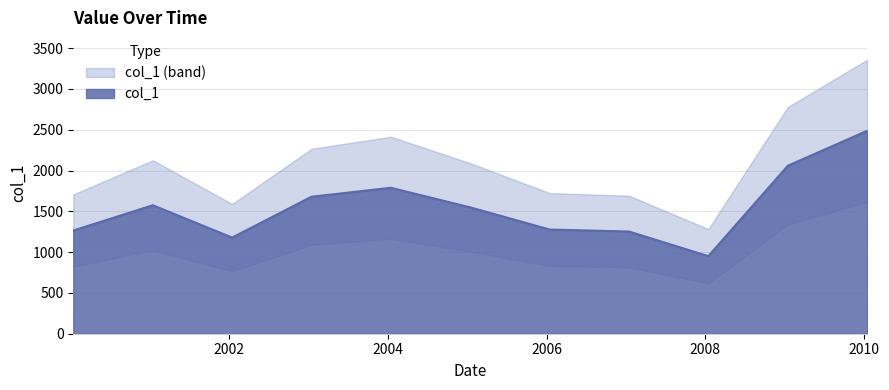

What is the average value?

1551.0